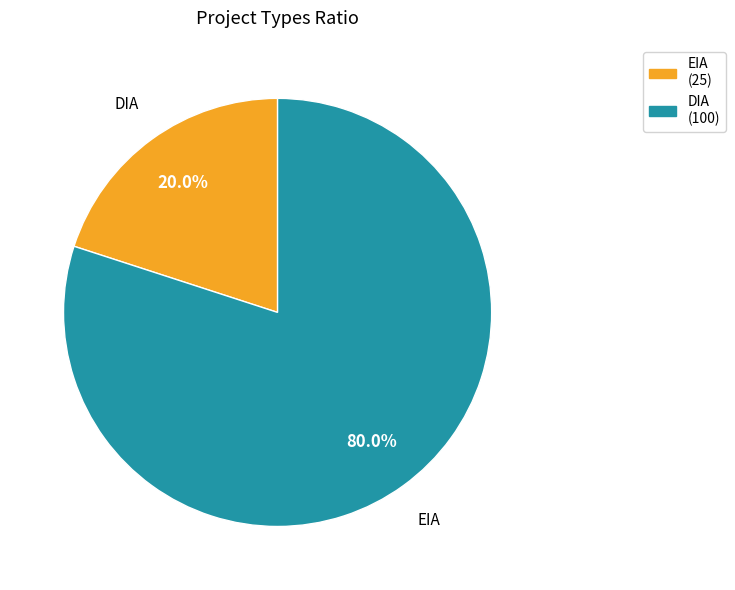

How many segments does this pie chart have?

2